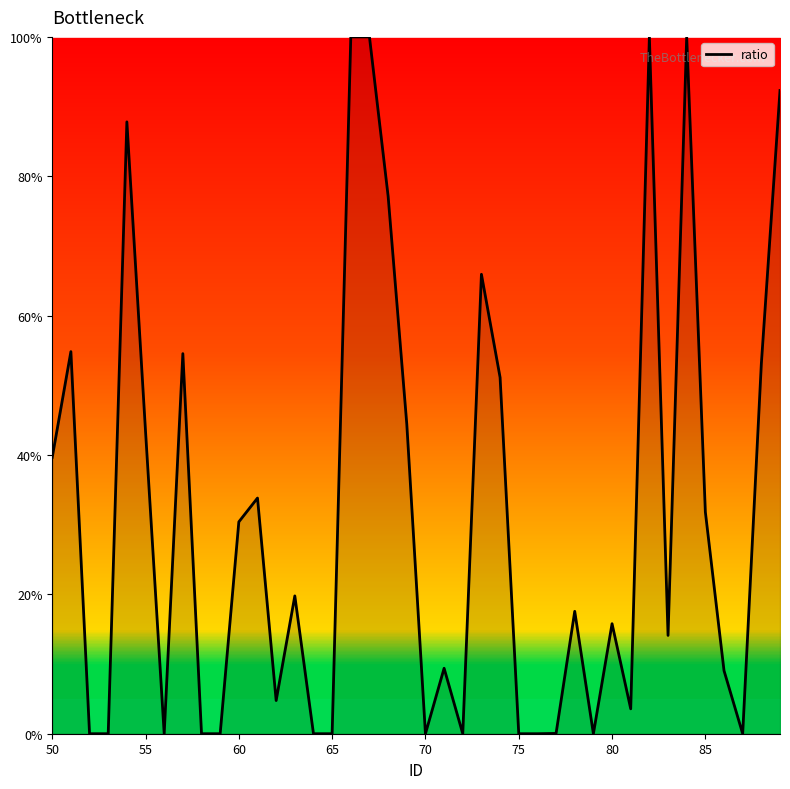

What is the greatest value displayed?

100.0